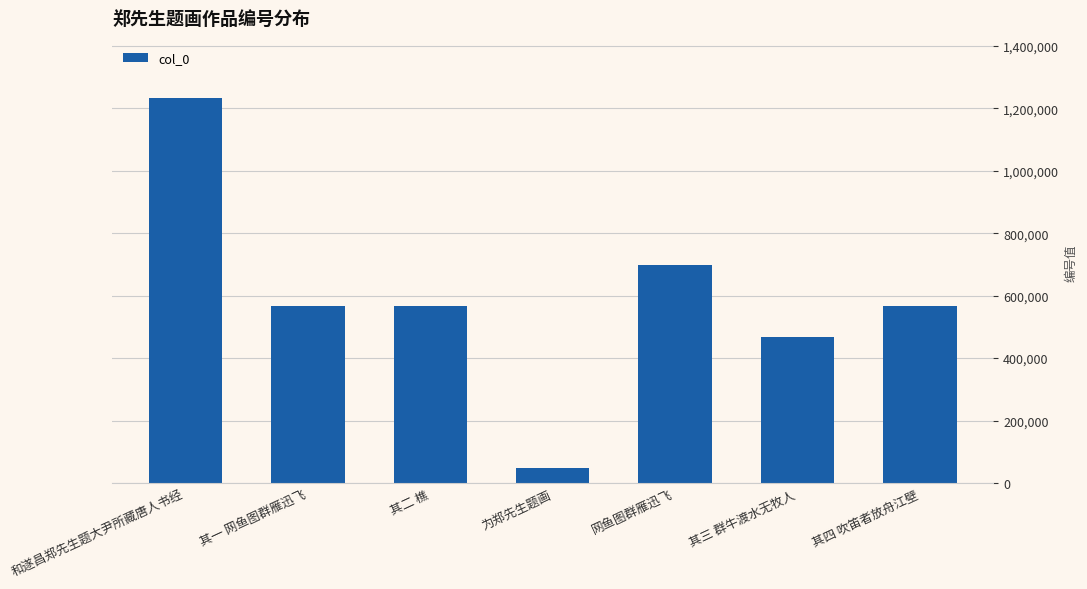

The chart shows a value of 1231388 at 和遂昌郑先生题大尹所藏唐人书经. True or false?

True